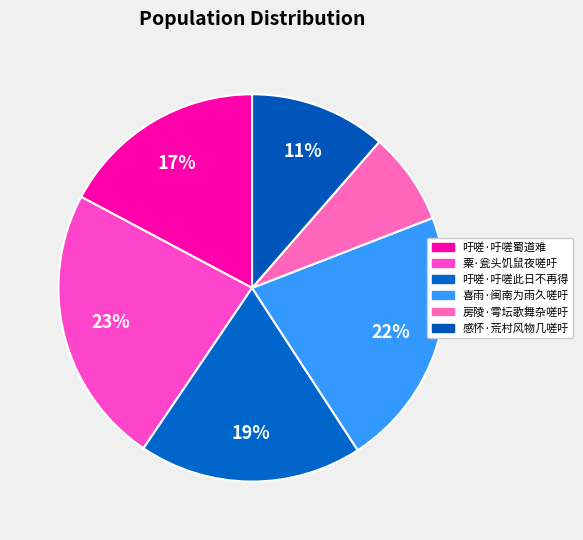

Is there a majority slice in this chart?

No